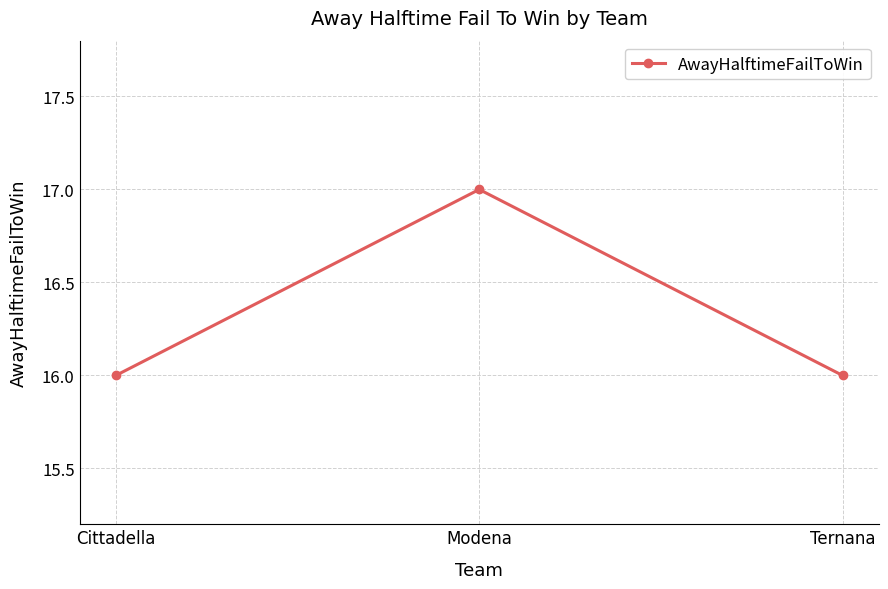

Read the value at Modena.

17